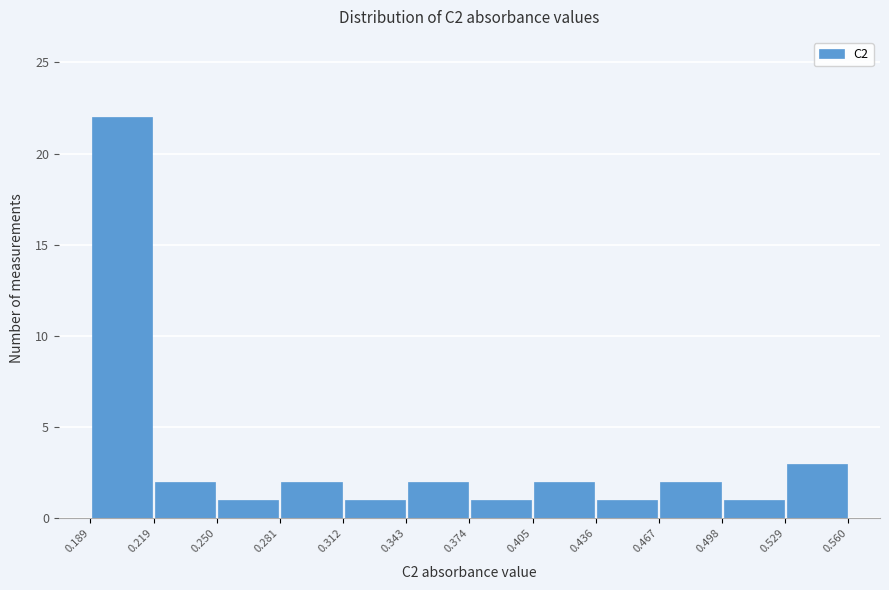

Reading left to right, transcribe this chart: for each bar, give the range it covers on the x-axis and its height. The values are not printed on the chart, so give them approximately, as read against the axis.

0.189 to 0.219: 22
0.219 to 0.250: 2
0.250 to 0.281: 1
0.281 to 0.312: 2
0.312 to 0.343: 1
0.343 to 0.374: 2
0.374 to 0.405: 1
0.405 to 0.436: 2
0.436 to 0.467: 1
0.467 to 0.498: 2
0.498 to 0.529: 1
0.529 to 0.560: 3